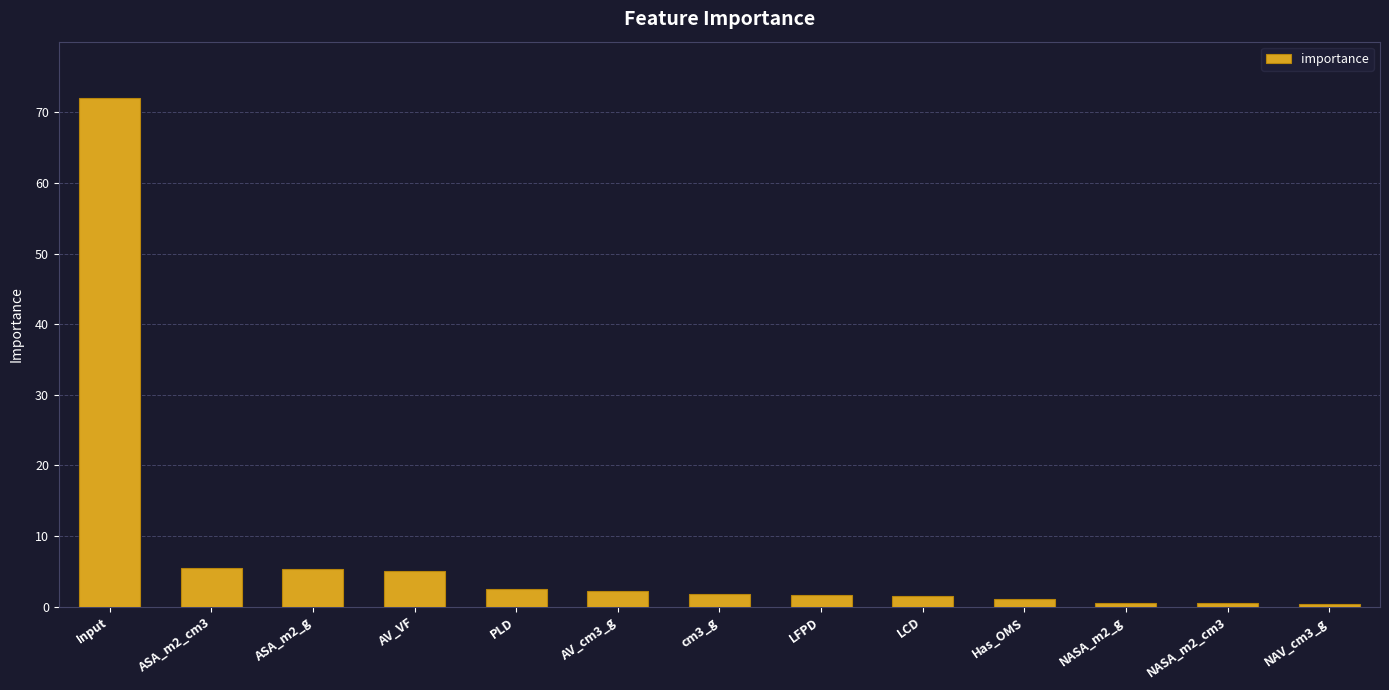

Which has a higher value, Input or NAV_cm3_g?

Input